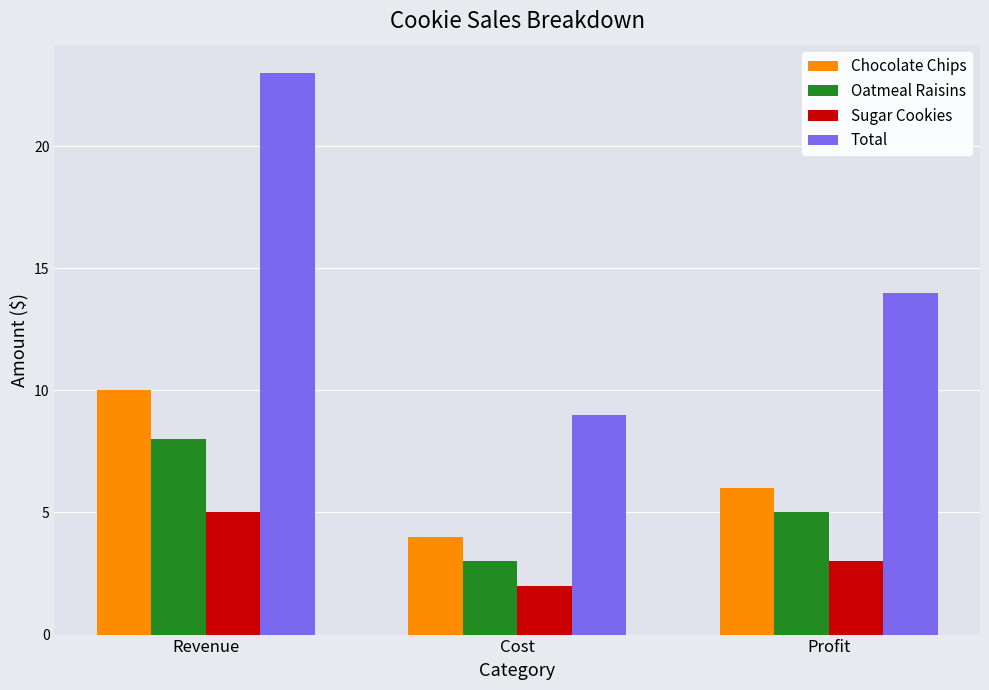

How many series are shown in this chart?

4